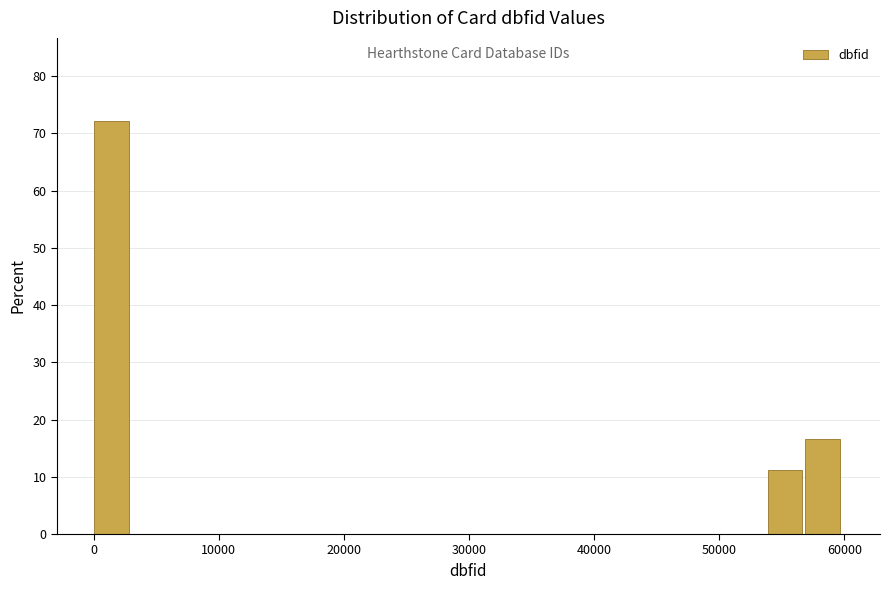

Around what value on the x-axis is the tallest bar? Give the approximate position of its centre, as read against the axis.

1000